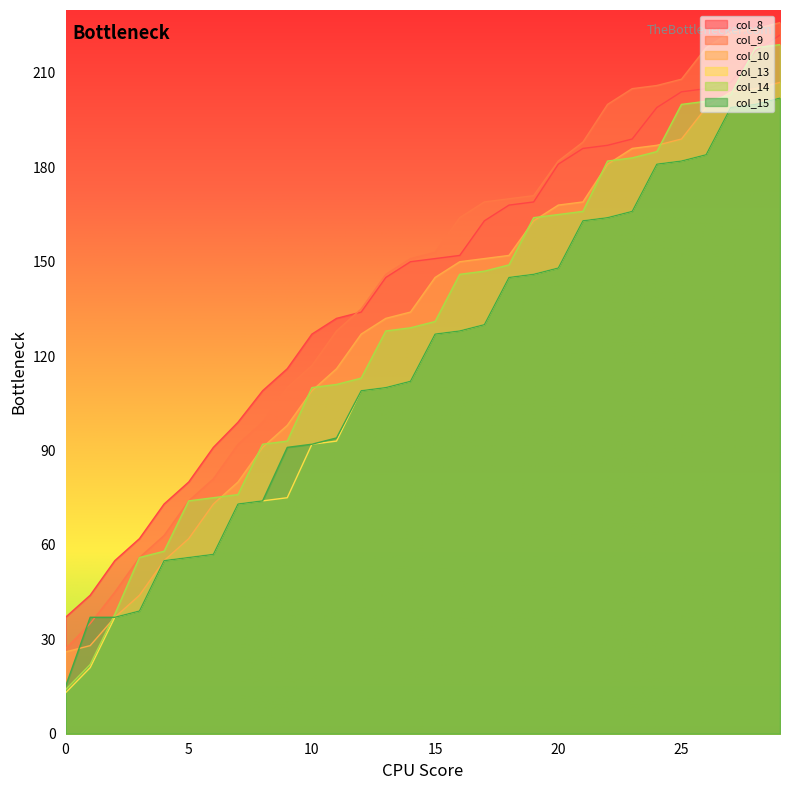

Which series changed the most between 3 and 28?

col_9